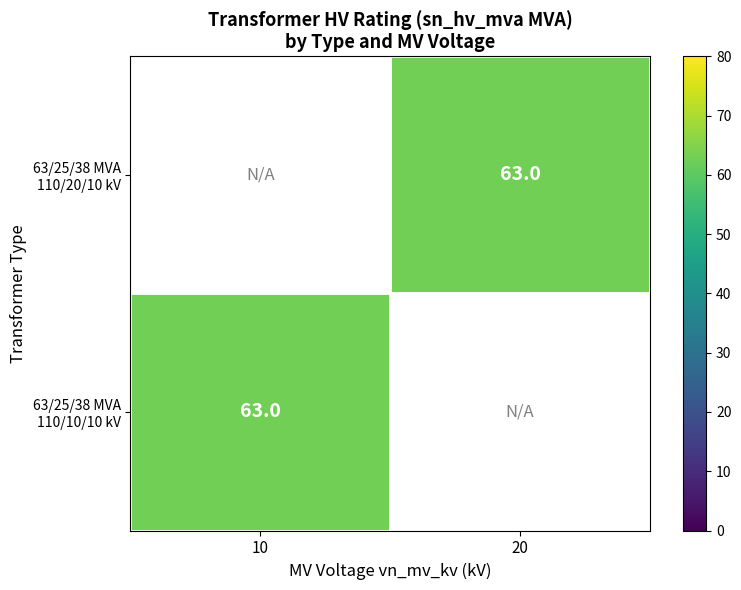

True or false: 63/25/38 MVA 110/20/10 kV has a value of 63.0 at 20.

True